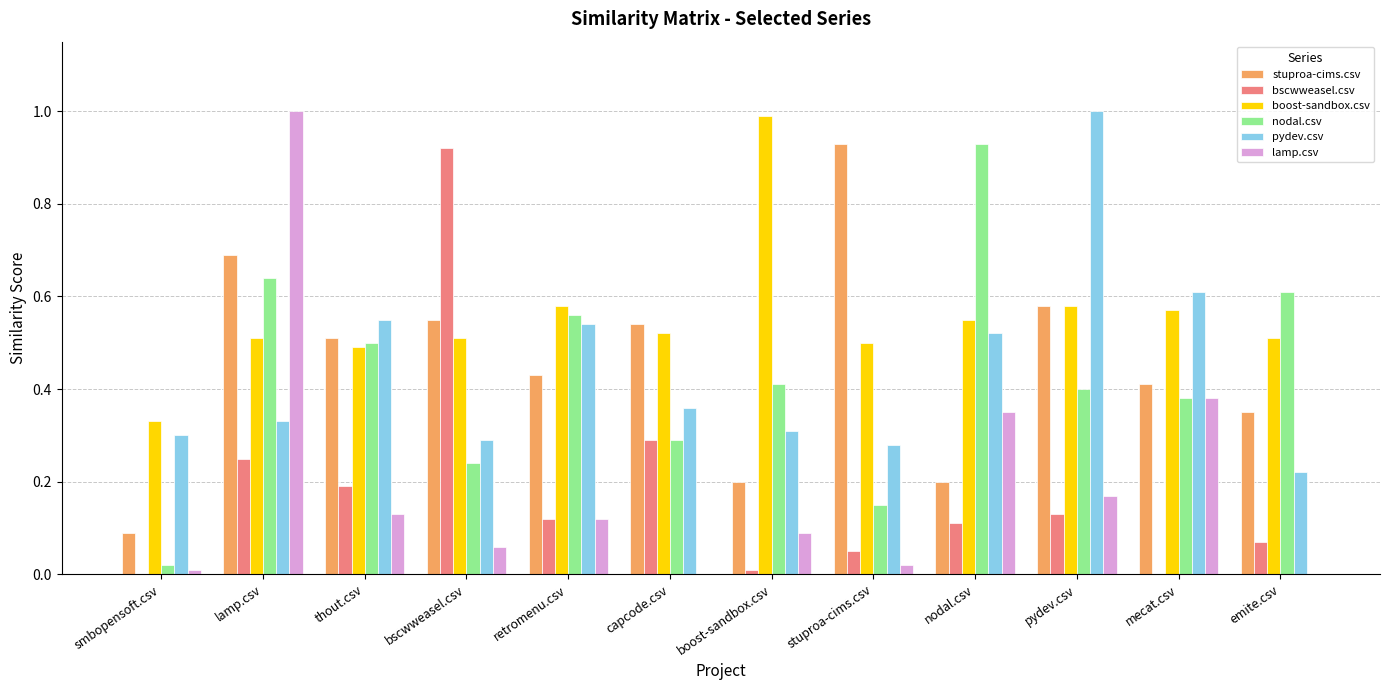

True or false: boost-sandbox.csv has a value of 0.1 at nodal.csv.

False